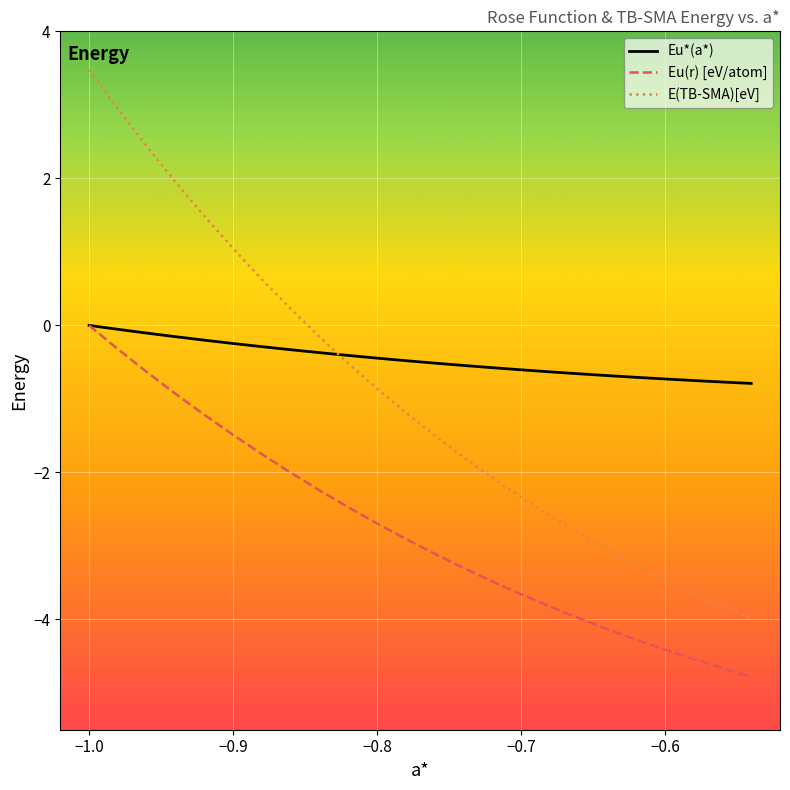

How many distinct data groups are displayed?

3